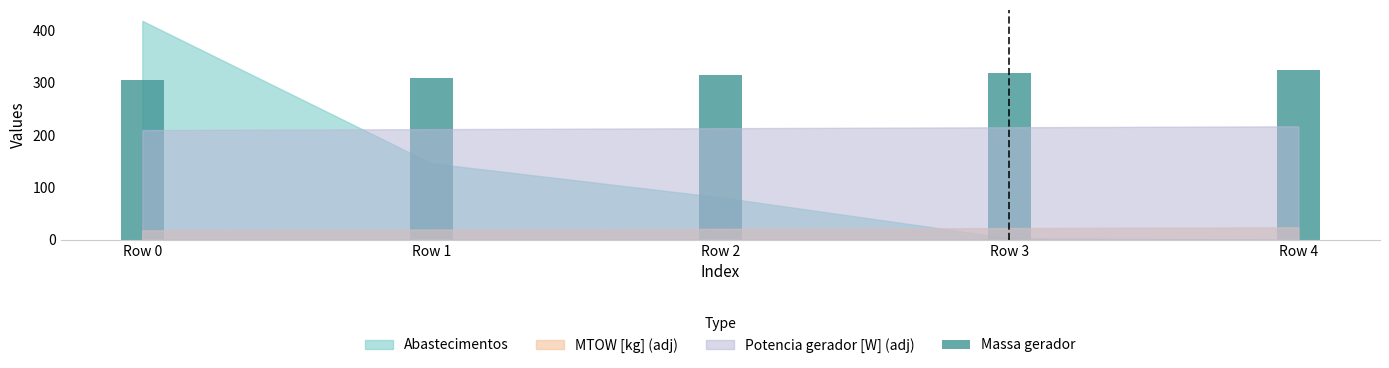

What is the maximum value shown in the chart?

323.2